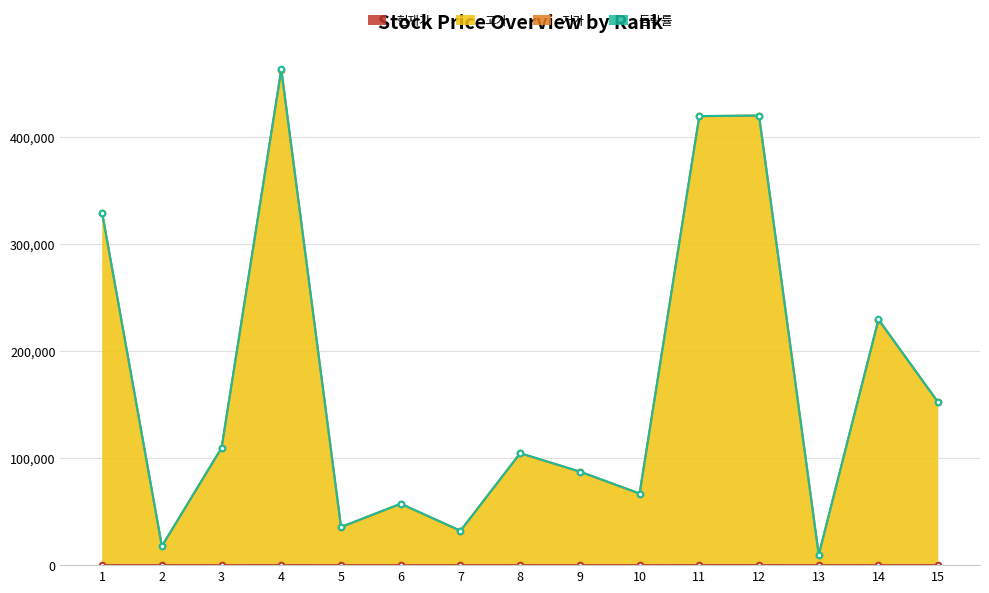

What is the sum of all 현재가 values?

246.7